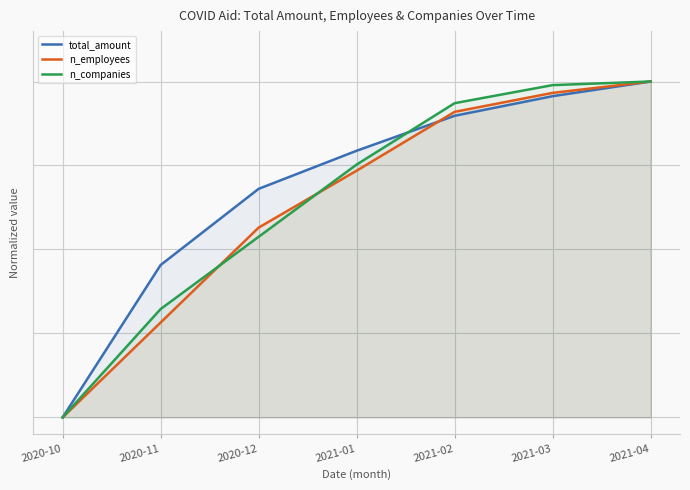

Reading left to right, extract all data points from this chart.

total_amount: 2020-10=0.0	2020-11=0.5	2020-12=0.7	2021-01=0.8	2021-02=0.9	2021-03=1.0	2021-04=1.0
n_employees: 2020-10=0.0	2020-11=0.3	2020-12=0.6	2021-01=0.7	2021-02=0.9	2021-03=1.0	2021-04=1.0
n_companies: 2020-10=0.0	2020-11=0.3	2020-12=0.5	2021-01=0.8	2021-02=0.9	2021-03=1.0	2021-04=1.0